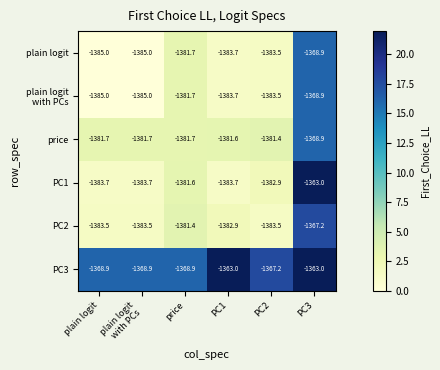

Where is PC2 nearest to the value -1375?

price